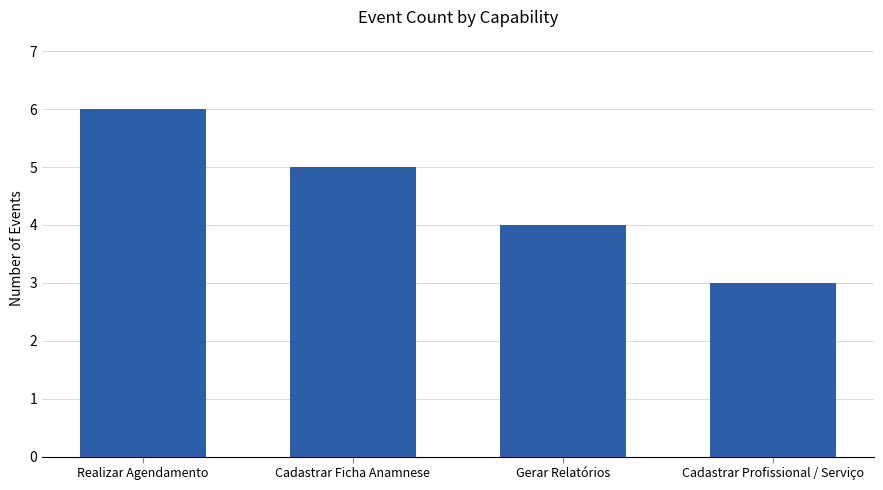

What is the value of the 4th bar from the left?

3